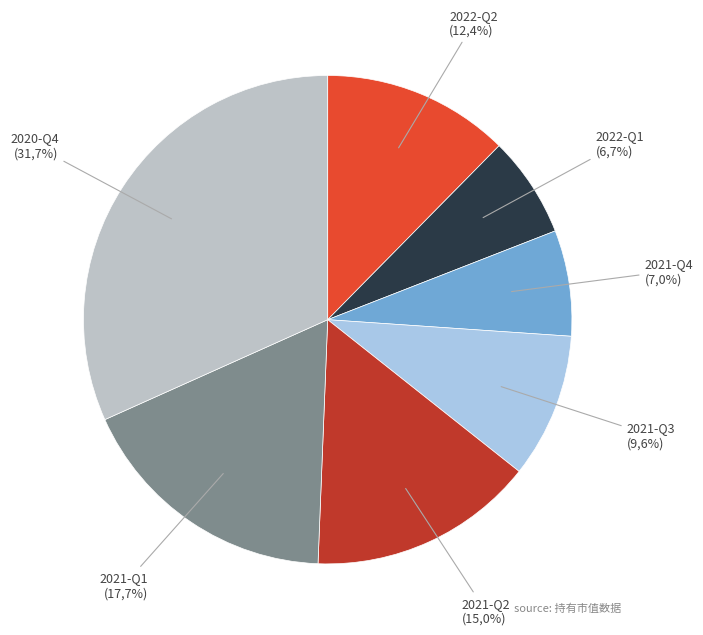

Is it true that 2021-Q2 is 15% of the pie?

True